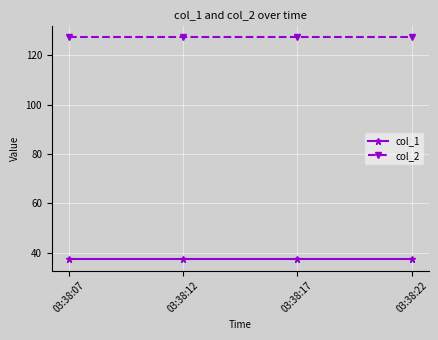

What is the minimum value for col_1?

37.4